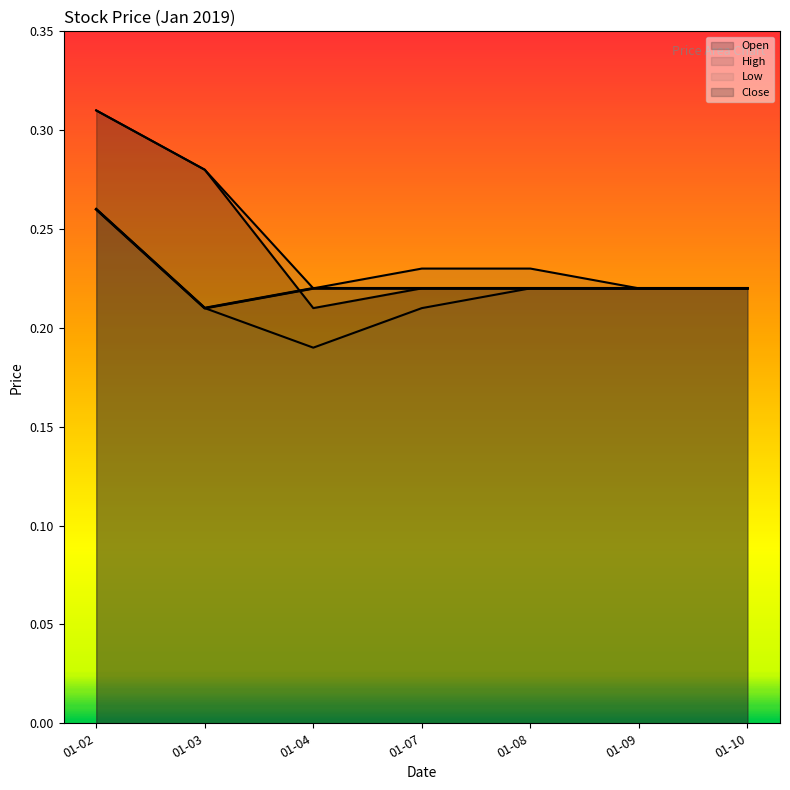

How many times do Open and Close cross each other?

1